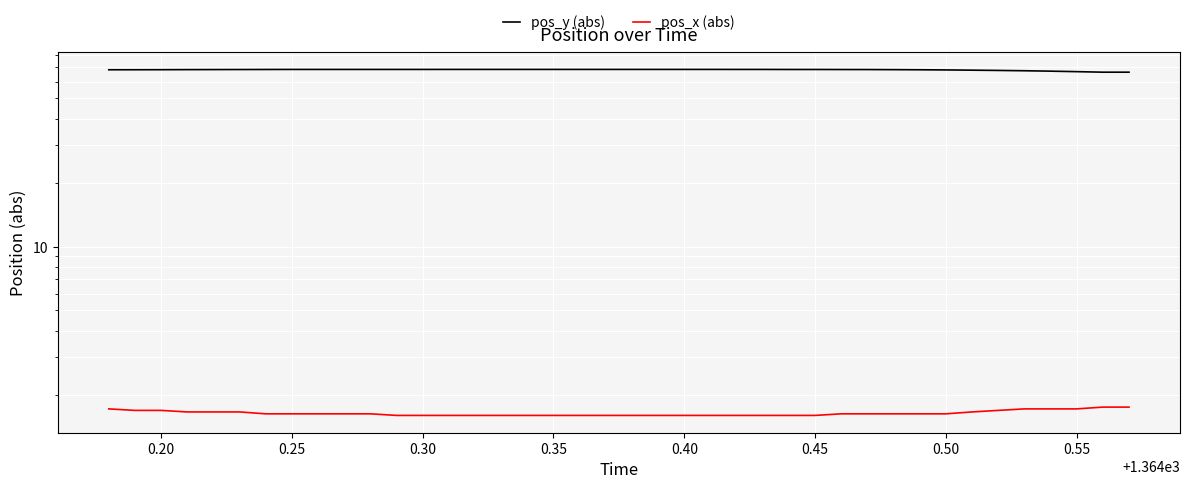

Is this an area chart (filled region under the line)?

No